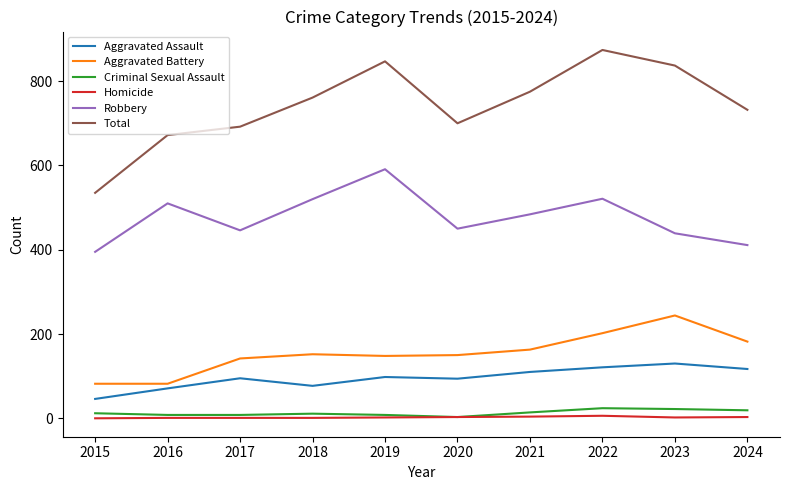

True or false: Total and Homicide intersect in this chart.

False